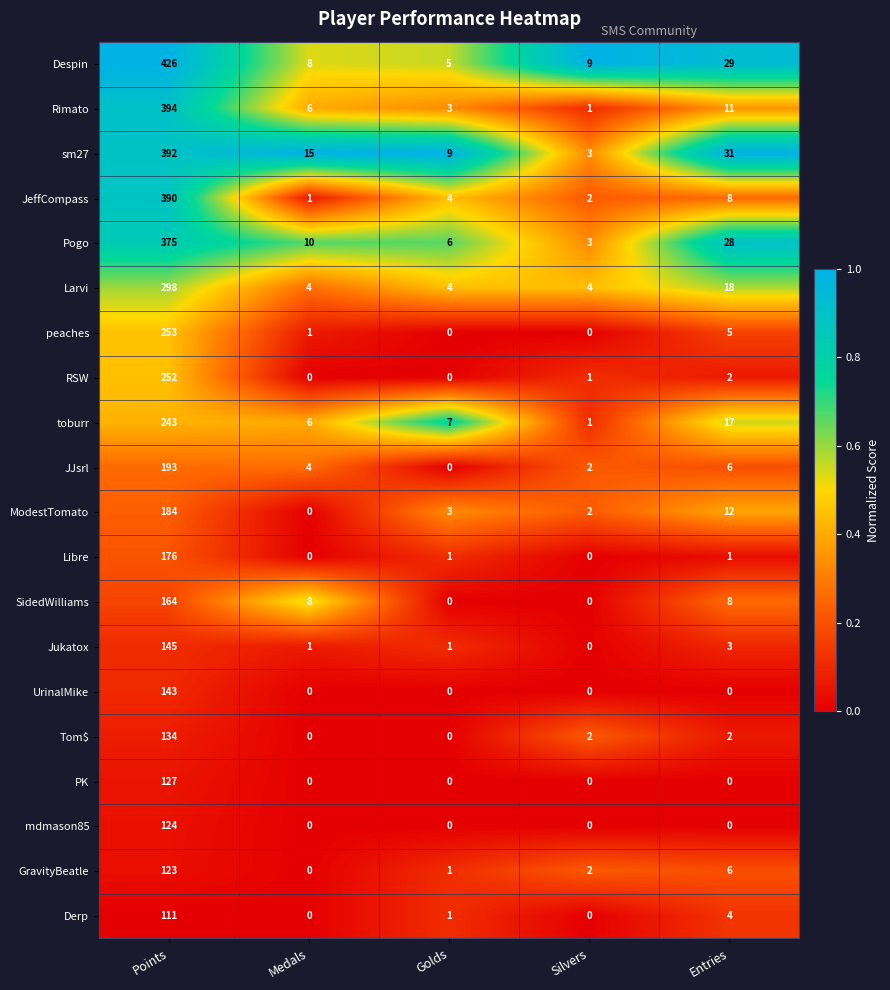

The value of Jukatox at Silvers is 0. True or false?

True